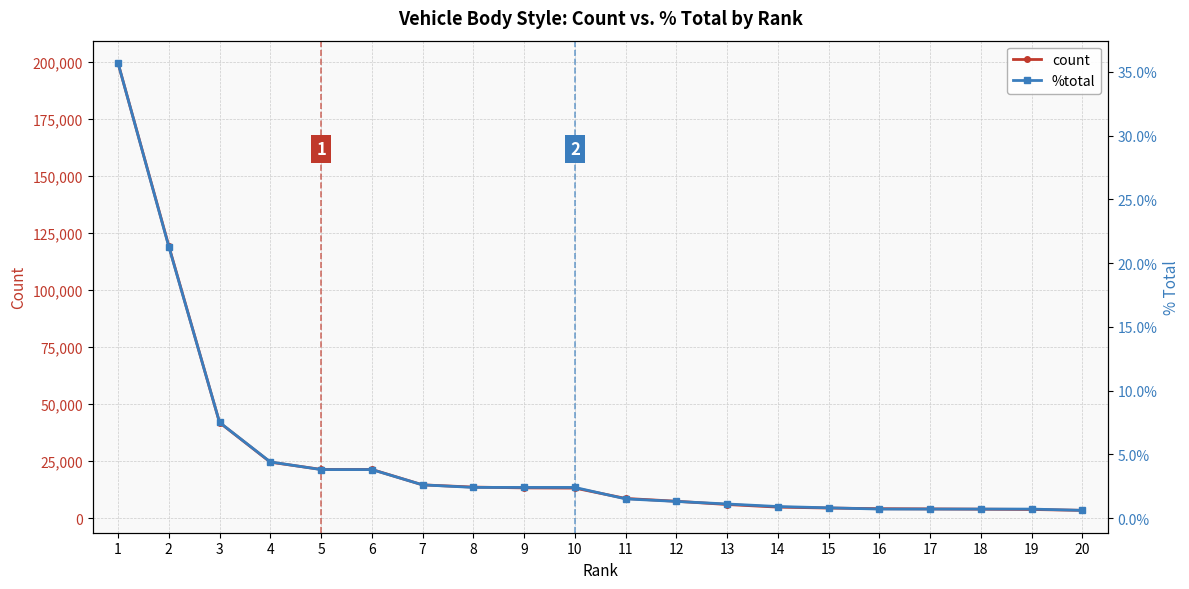

True or false: count and %total cross at least once.

False